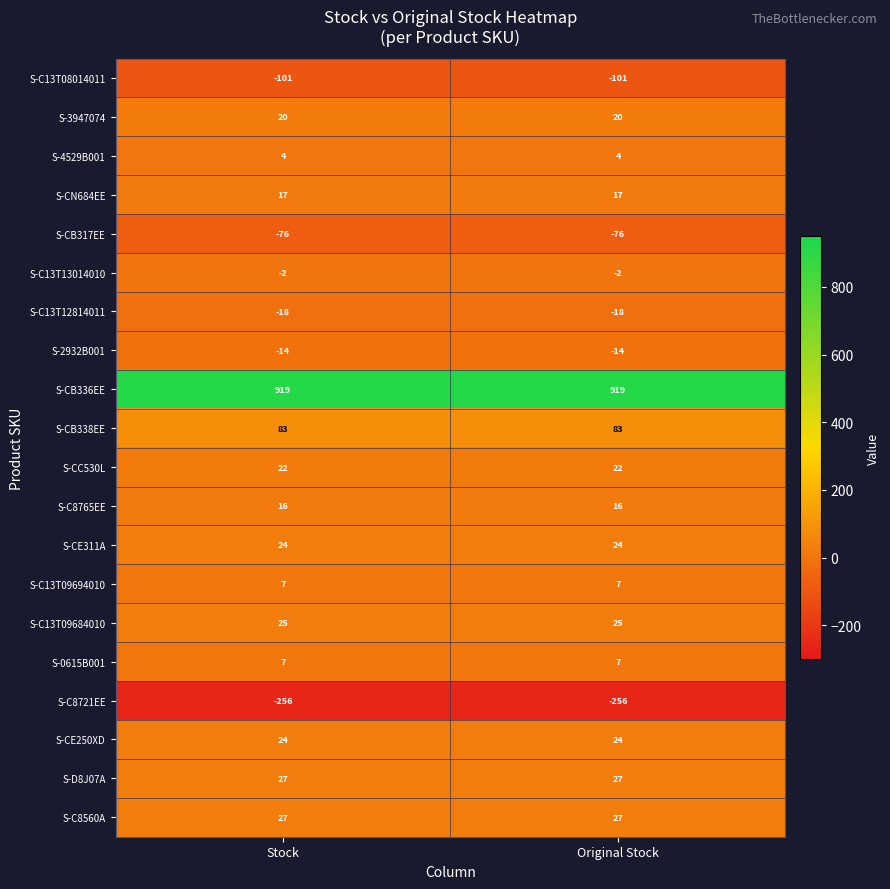

What is the approximate value of S-CE250XD at Original Stock?

24